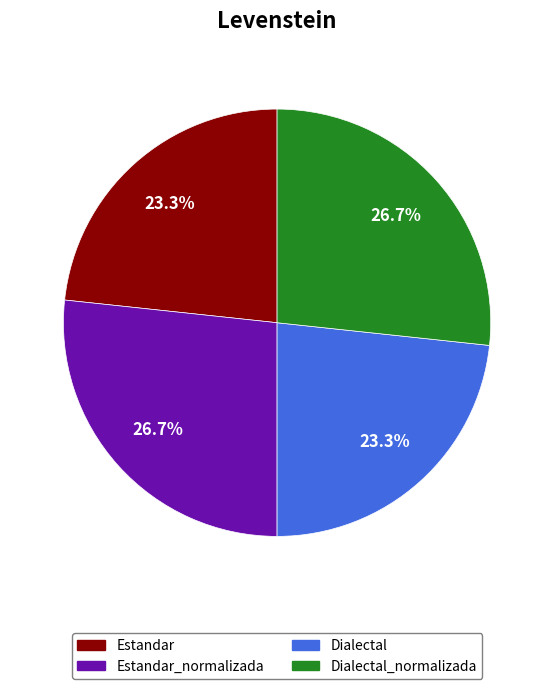

To the nearest percent, what portion does Dialectal_normalizada represent?

27%